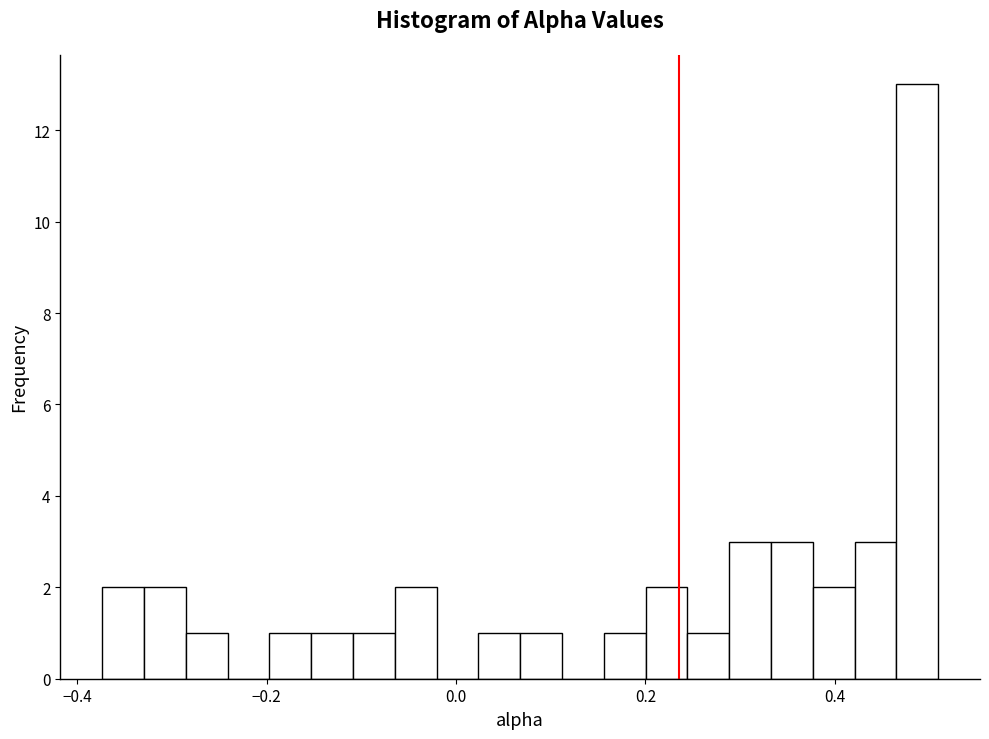

Read against the x-axis, roughly where is the centre of the tallest bar?

0.48